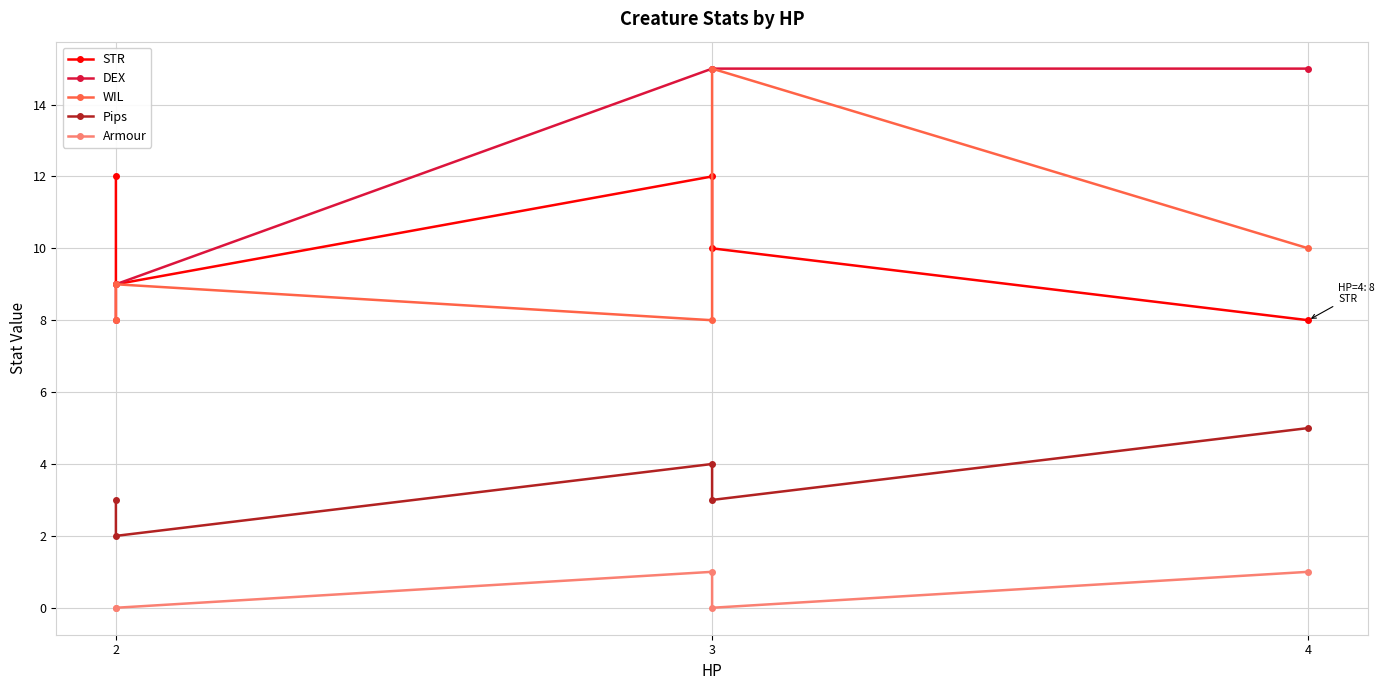

Between 2 and 3, which series saw the biggest shift?

DEX